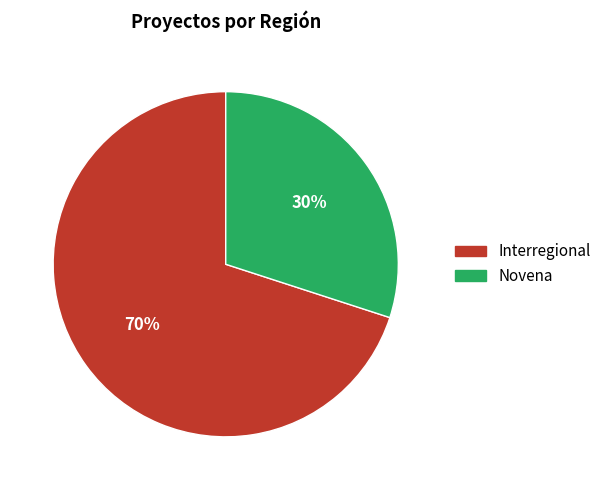

Is the sum of Novena and Interregional greater than half?

Yes